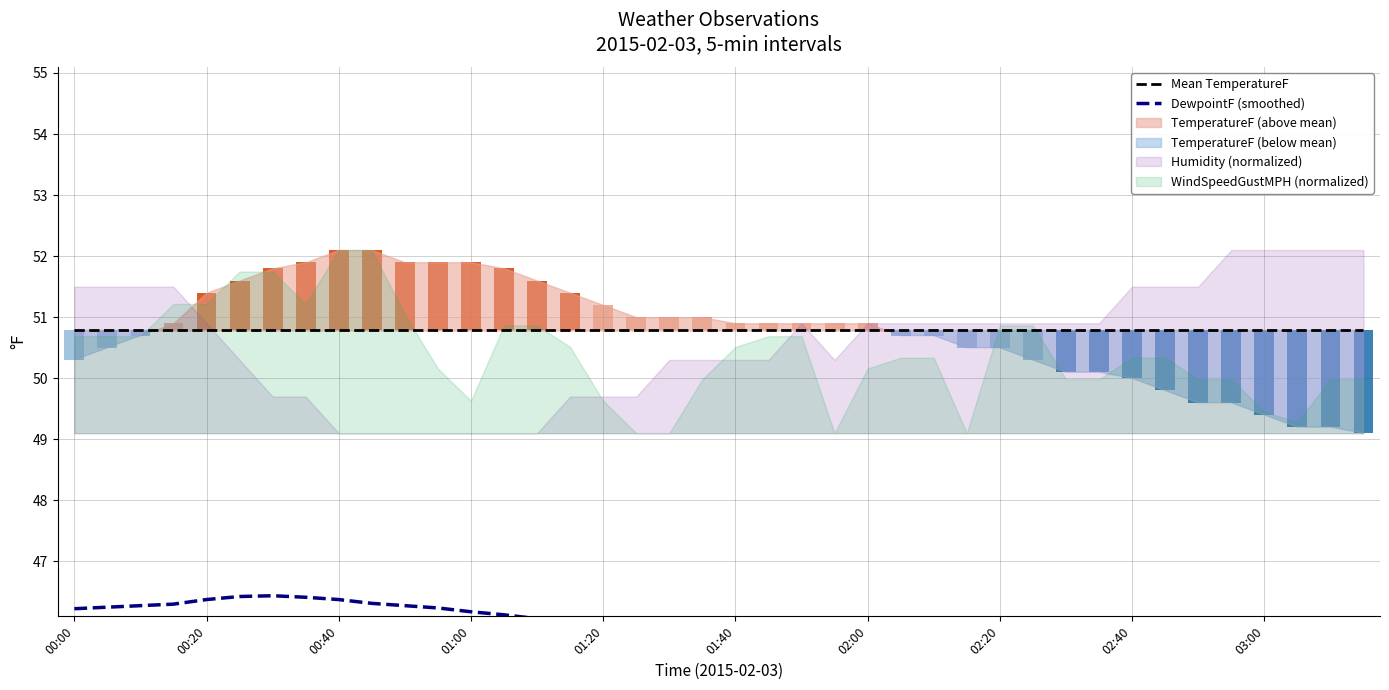

What is the total value across all series at 35?

96.2